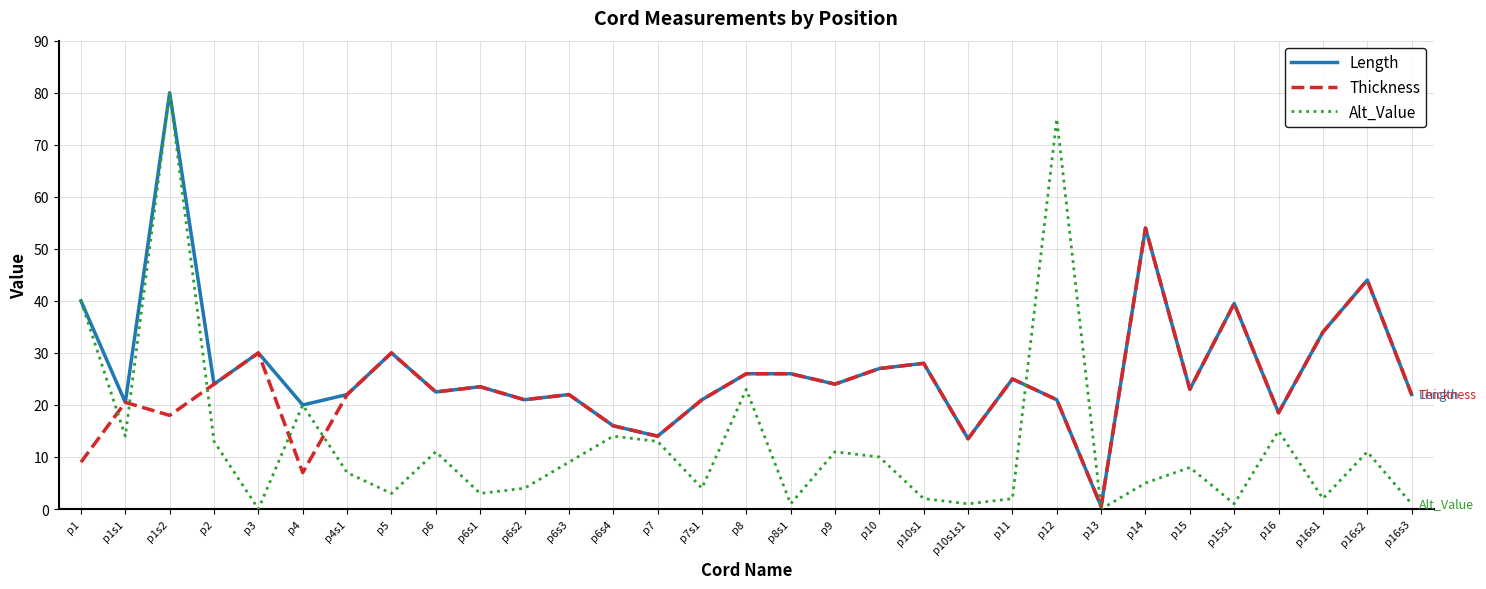

Rank the series by their average value, from highest to lowest.

Length, Thickness, Alt_Value